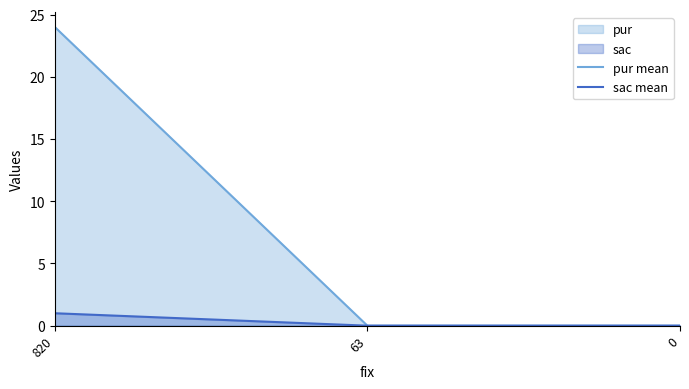

Which category has the lowest value in the sac mean series?

63